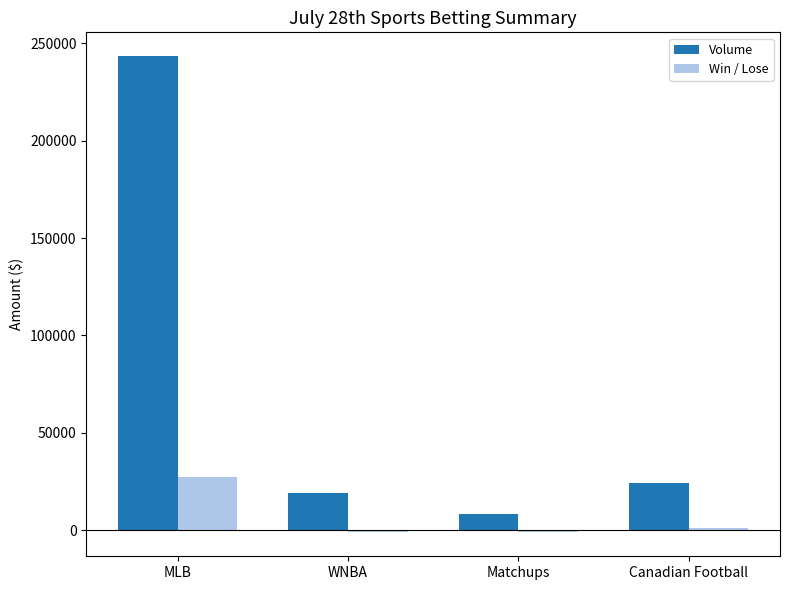

Which series changed the most between MLB and Matchups?

Volume